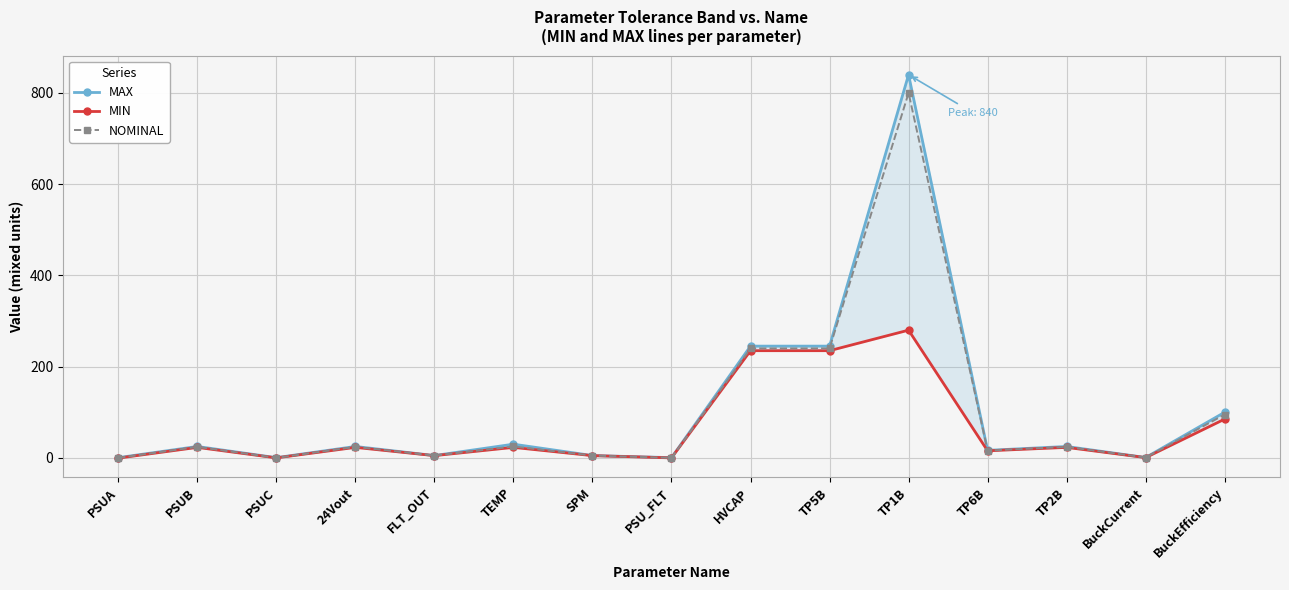

In MAX, how many points are higher than both neighbors (excluding endpoints)?

5